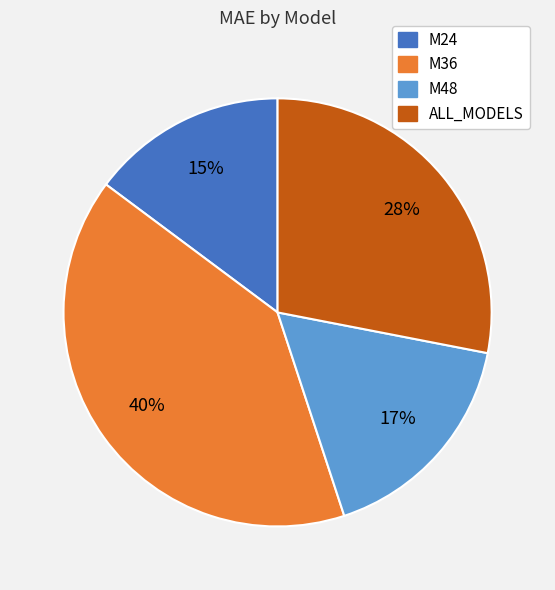

Do M36 and ALL_MODELS together represent more than half of the pie?

Yes